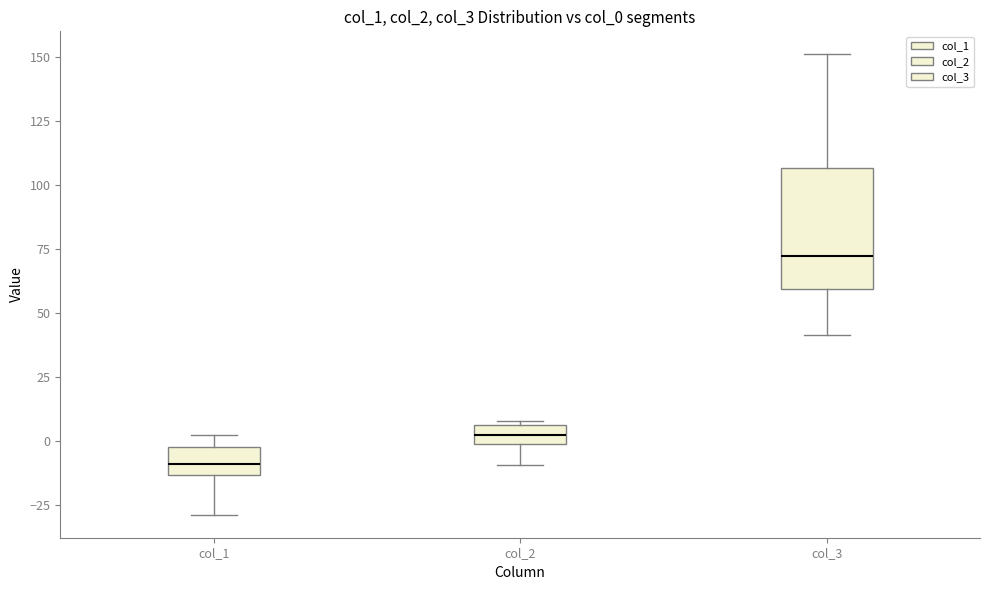

Which box is the tallest, from its lower edge to its upper edge?

col_3